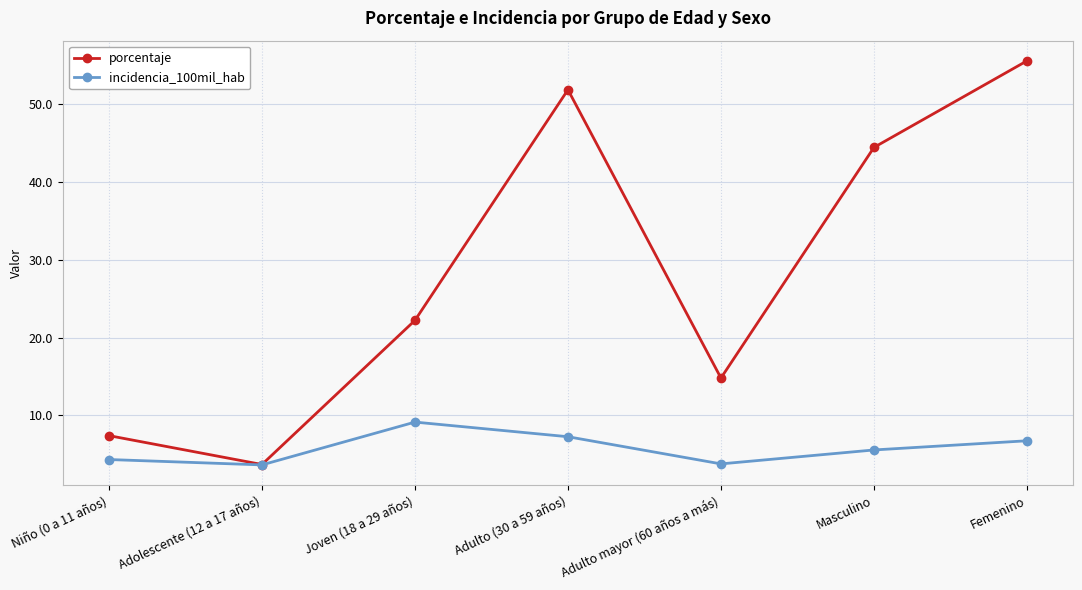

What is the difference between the maximum and minimum values in the porcentaje series?

51.9